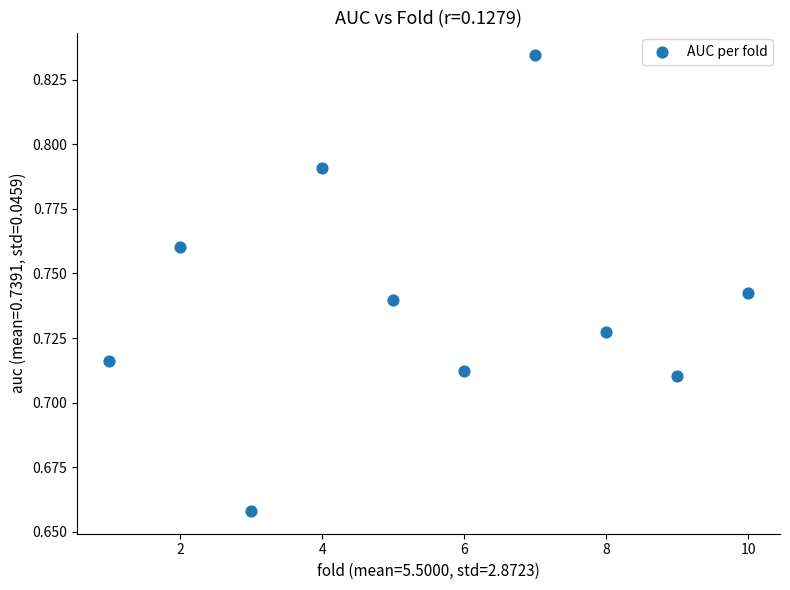

What is the average X value?

5.5